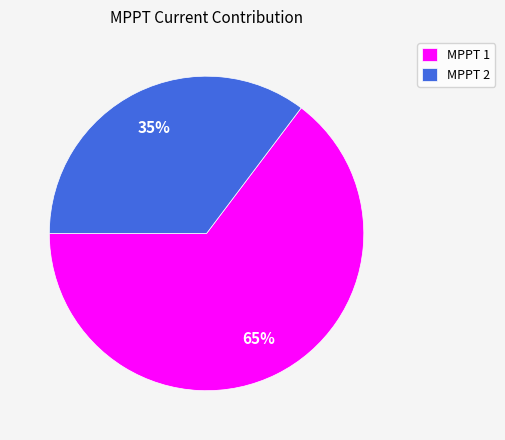

What is the ratio of the value at MPPT 2 to the value at MPPT 1?

0.5